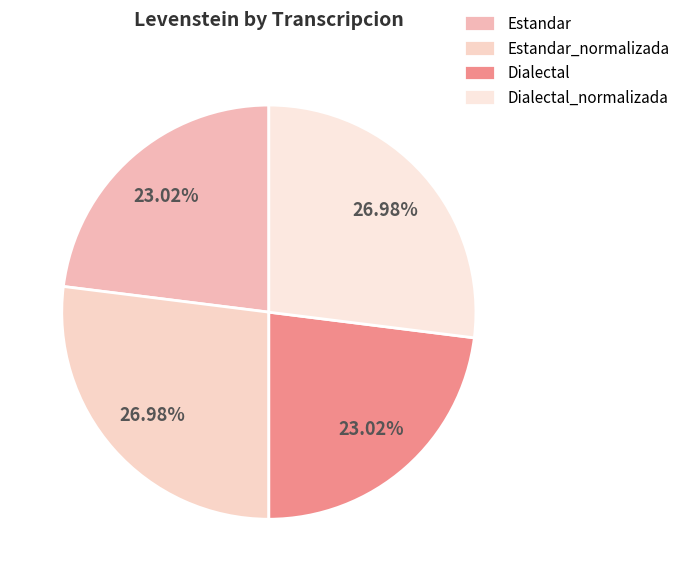

True or false: Dialectal accounts for 23% of the total.

True